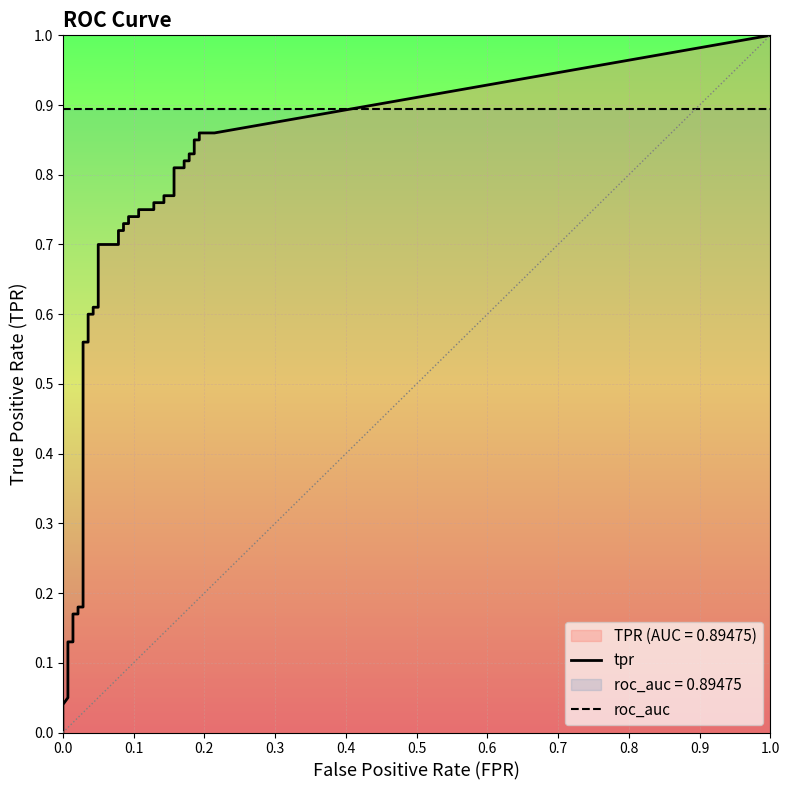

What is the spread (max minus min) of values at 16?

0.6